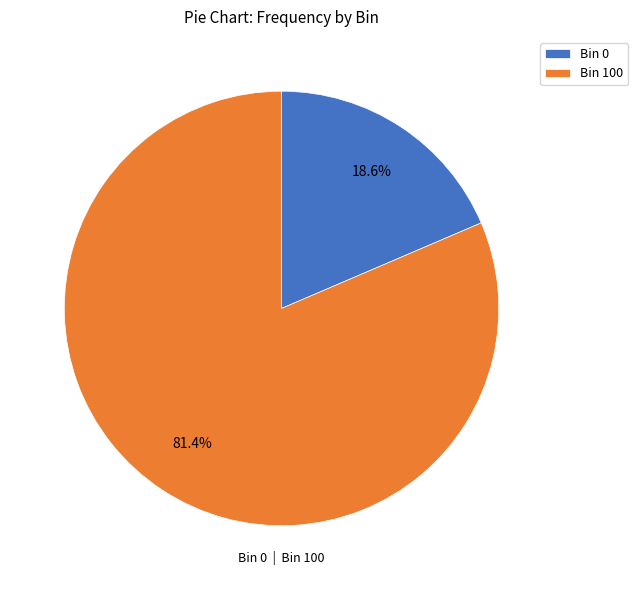

What percentage is NOT represented by Bin 100?

18.6%